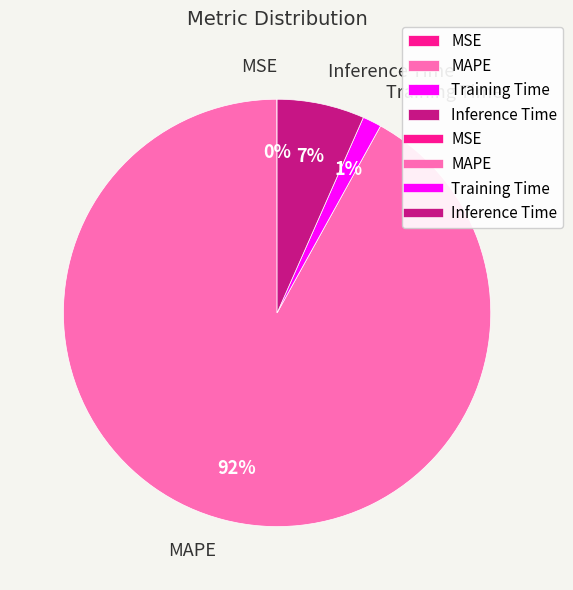

Which slice is the largest?

MAPE